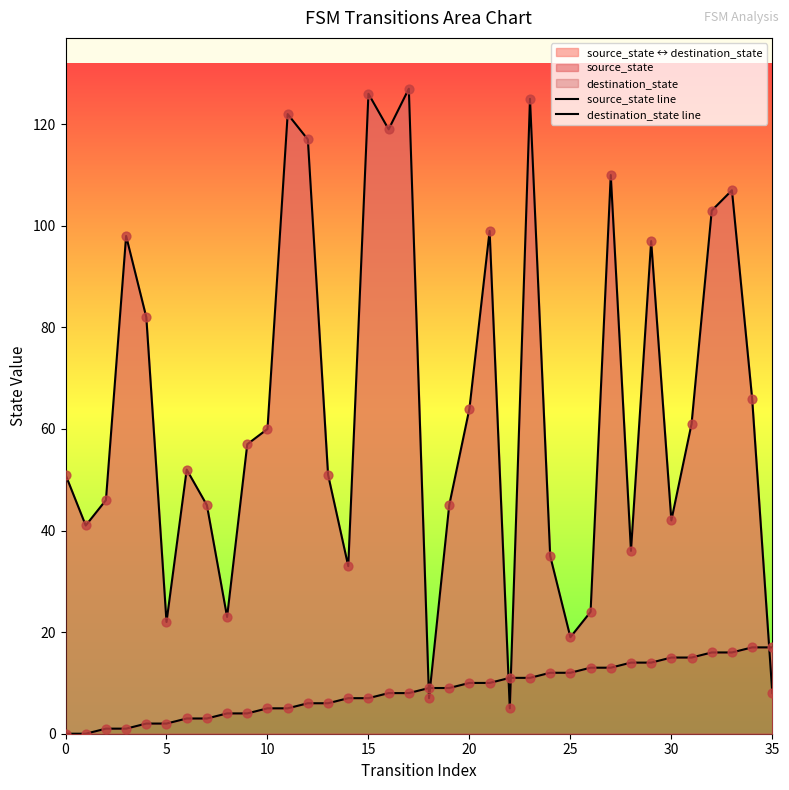

Which series has the largest total across all categories?

destination_state line